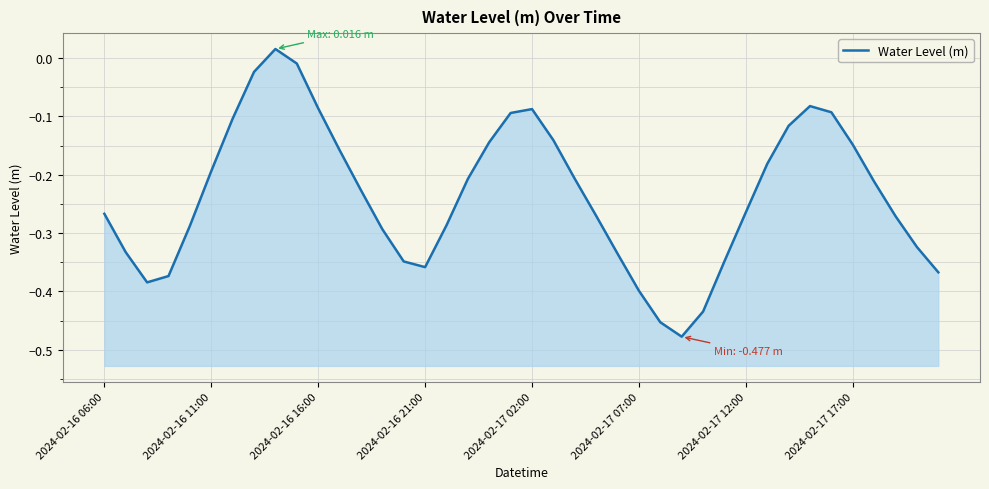

Is it true that the value at 38 is -0.2?

False